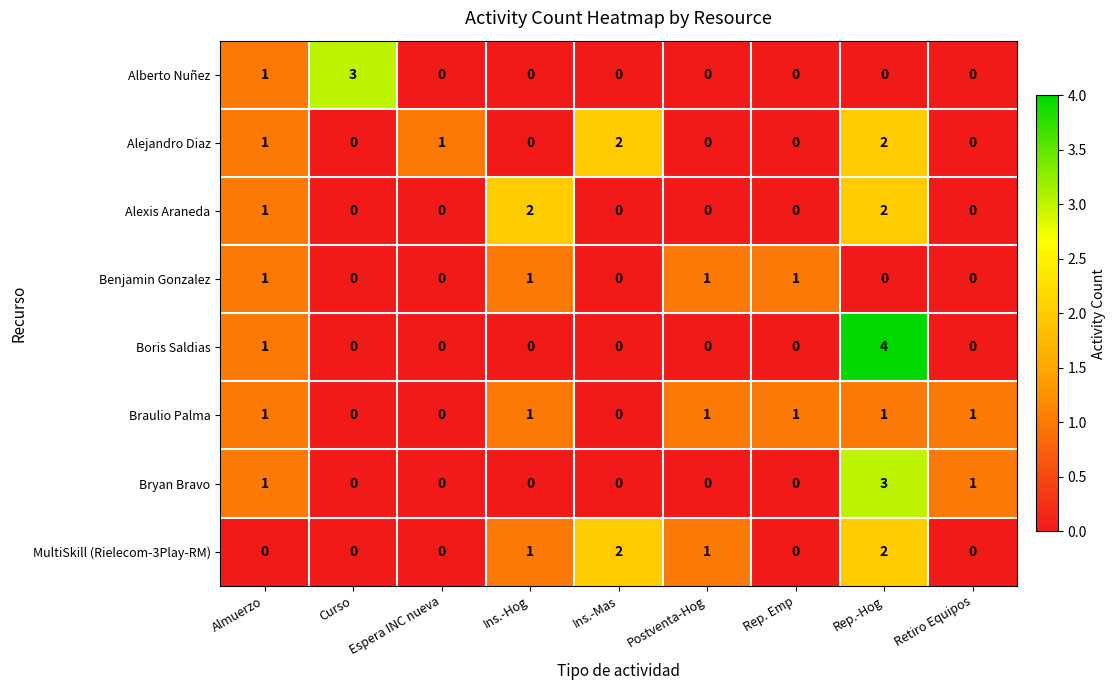

At which category does the chart reach its peak across all series?

Rep.-Hog